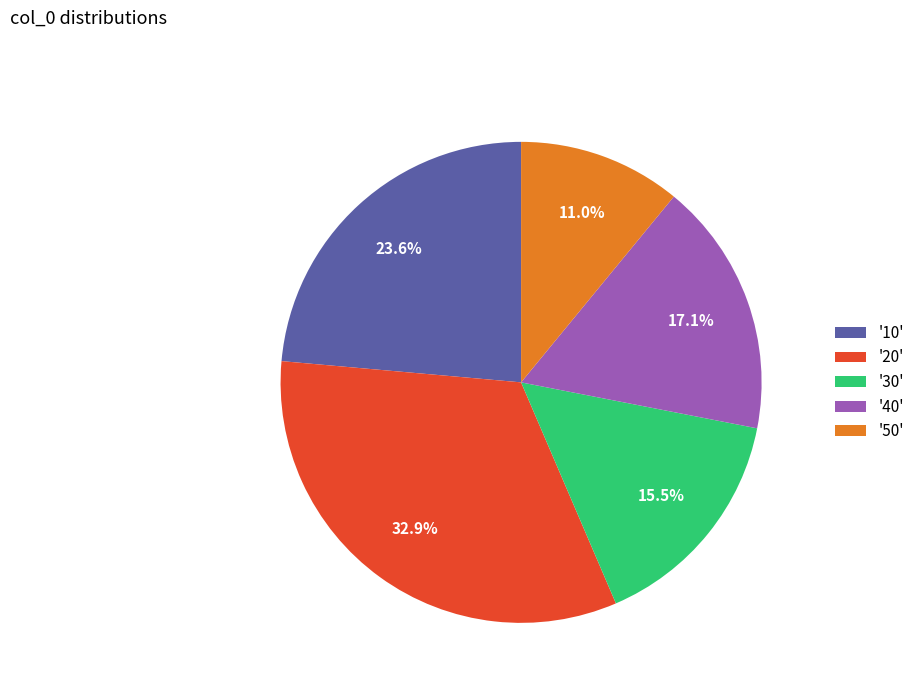

How many segments does this pie chart have?

5